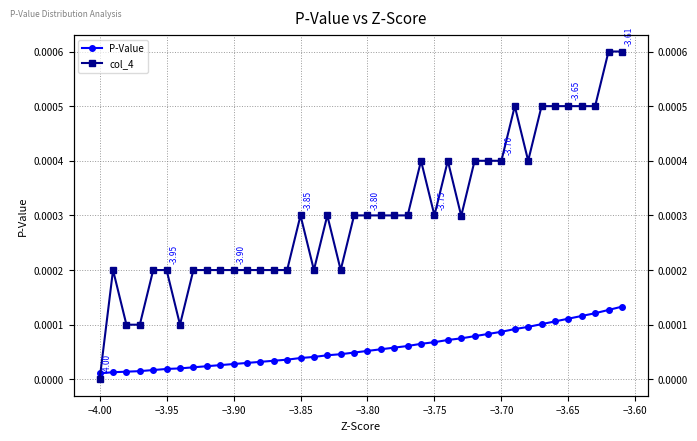

Rank the series by their maximum value, from lowest to highest.

P-Value, col_4